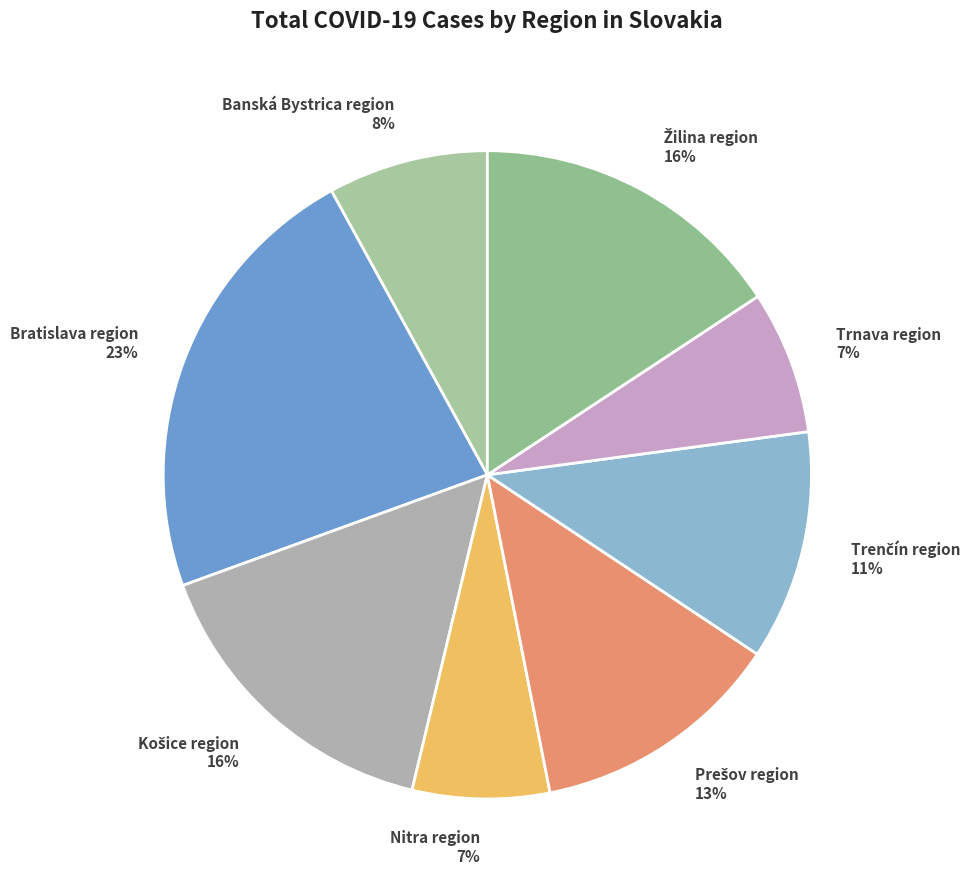

To the nearest percent, what is the difference between the largest and smallest slice percentages?

16%